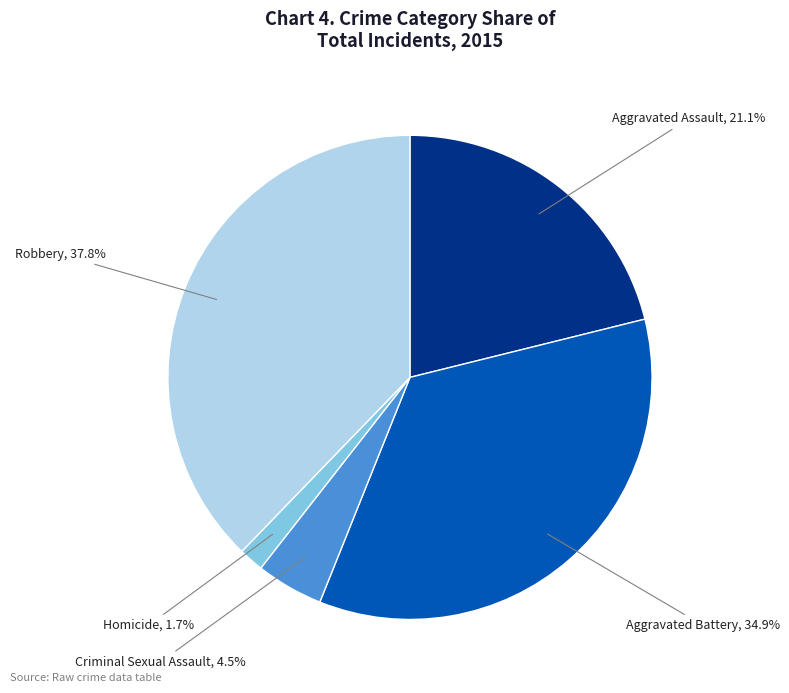

To the nearest percent, what is the difference between the Criminal Sexual Assault and Aggravated Battery slice percentages?

30%